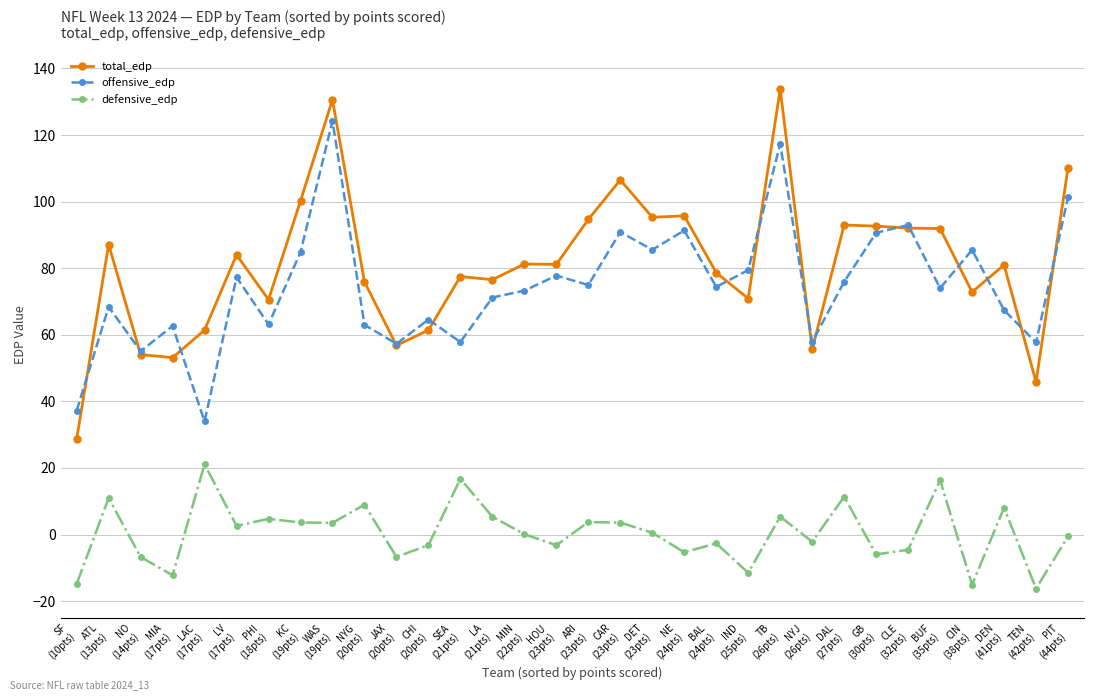

What is the sum of all offensive_edp values?

2389.0